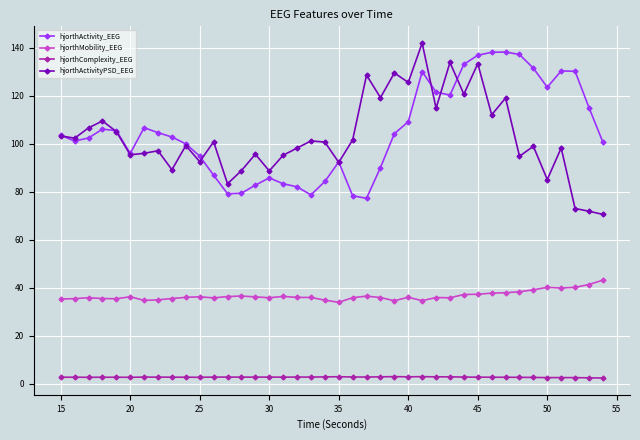

In hjorthActivityPSD_EEG, how many points are lower than both neighbors (excluding endpoints)?

14